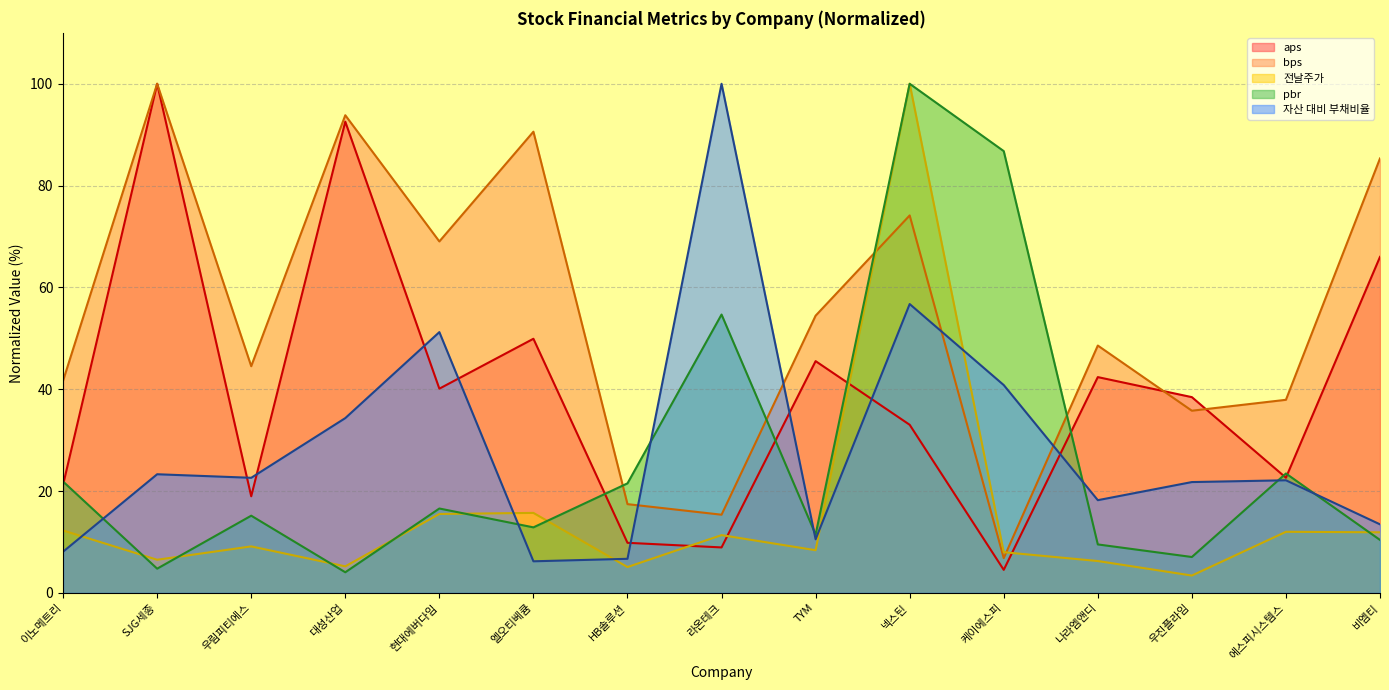

Where do bps and 전날주가 first cross each other?

TYM and 넥스틴